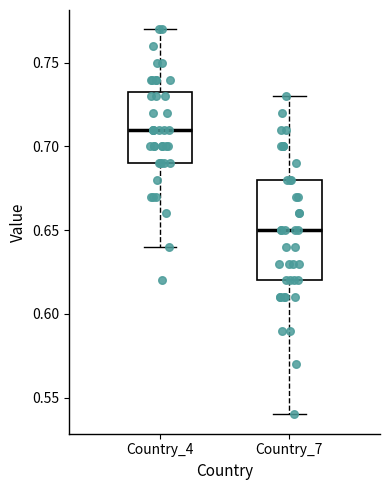

Where does the median line of the box for Country_7 sit on the y-axis? The values are not printed on the chart, so give them approximately, as read against the axis.

0.650